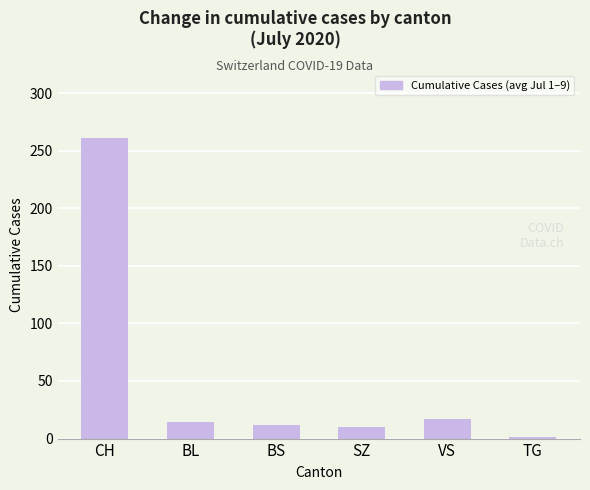

What is the difference between the maximum and minimum values?

259.8